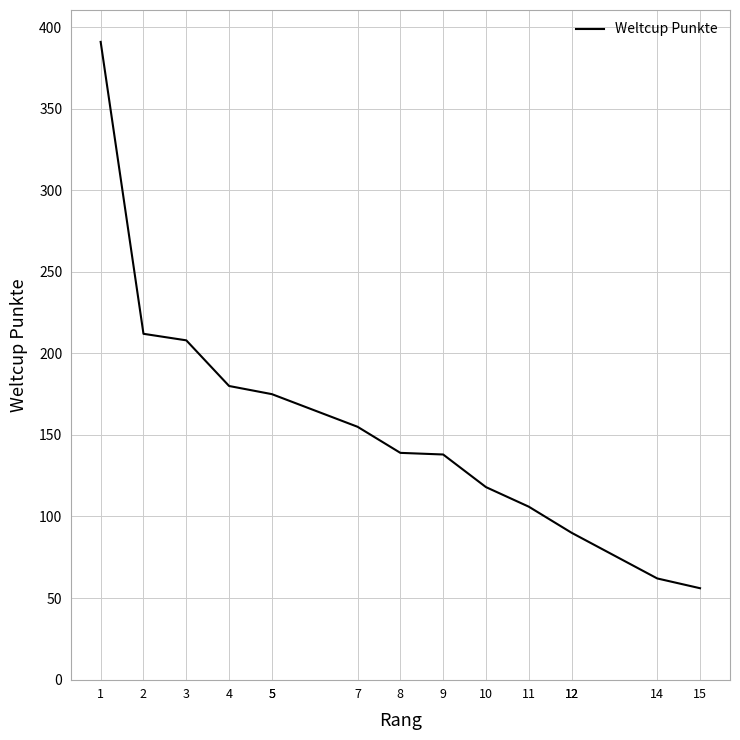

How many lines are shown in the chart?

1